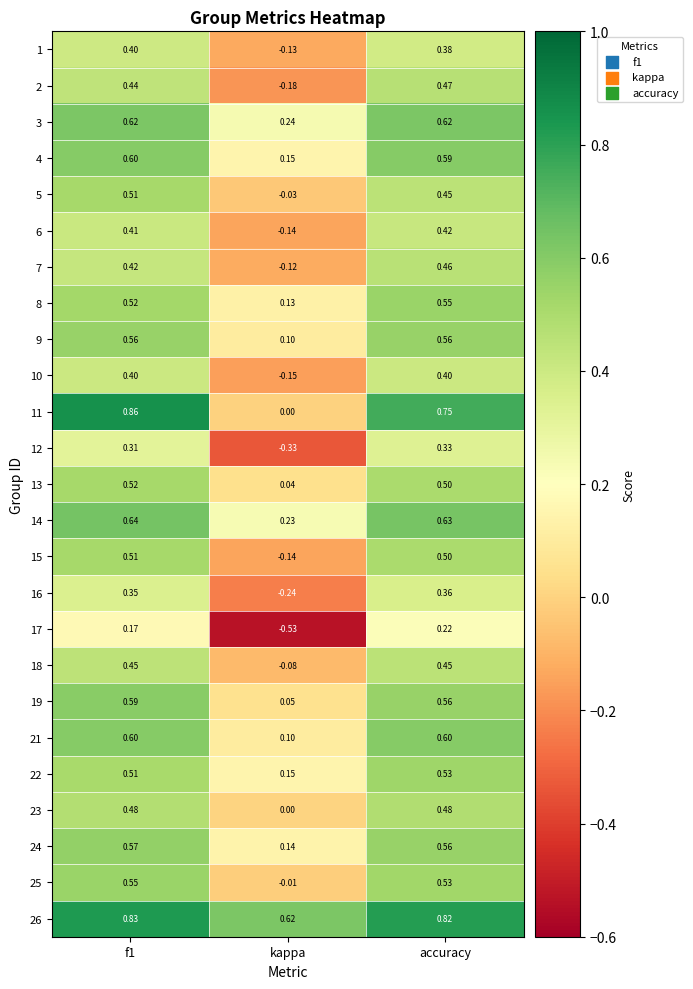

At which label is 16 closest to 0?

kappa